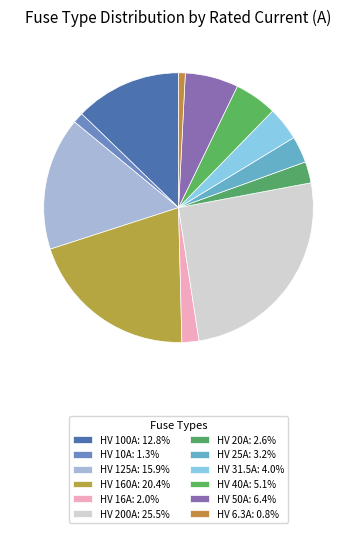

To the nearest percent, what portion does HV 200A represent?

26%